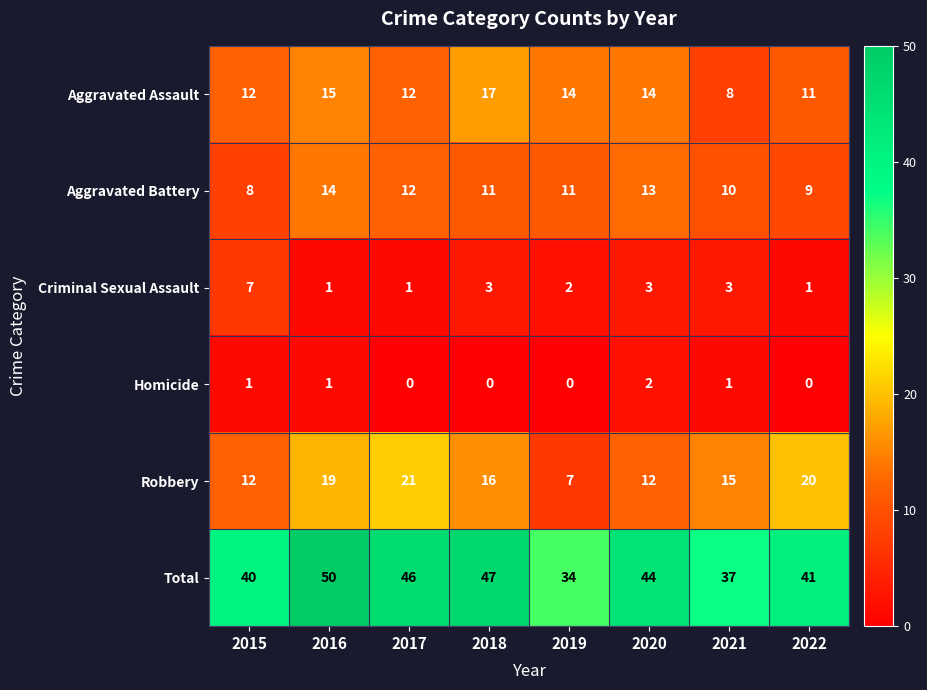

List the series in order of their peak value, lowest first.

Homicide, Criminal Sexual Assault, Aggravated Battery, Aggravated Assault, Robbery, Total